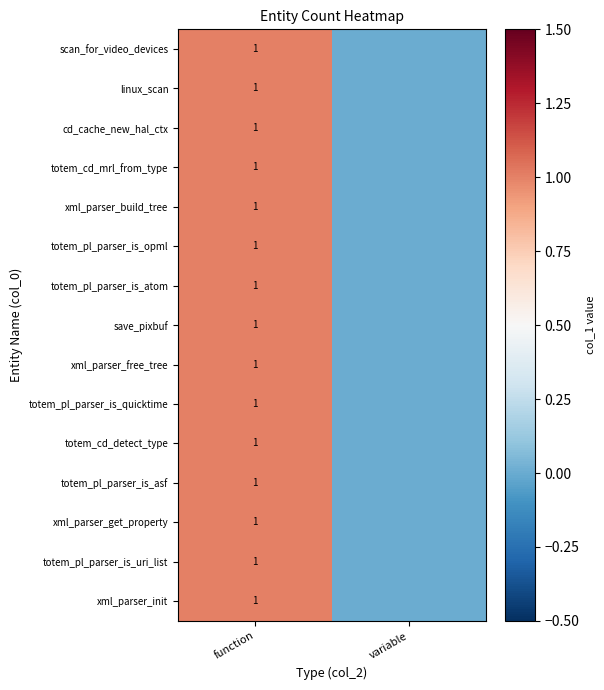

What is the total value across all series at function?

15